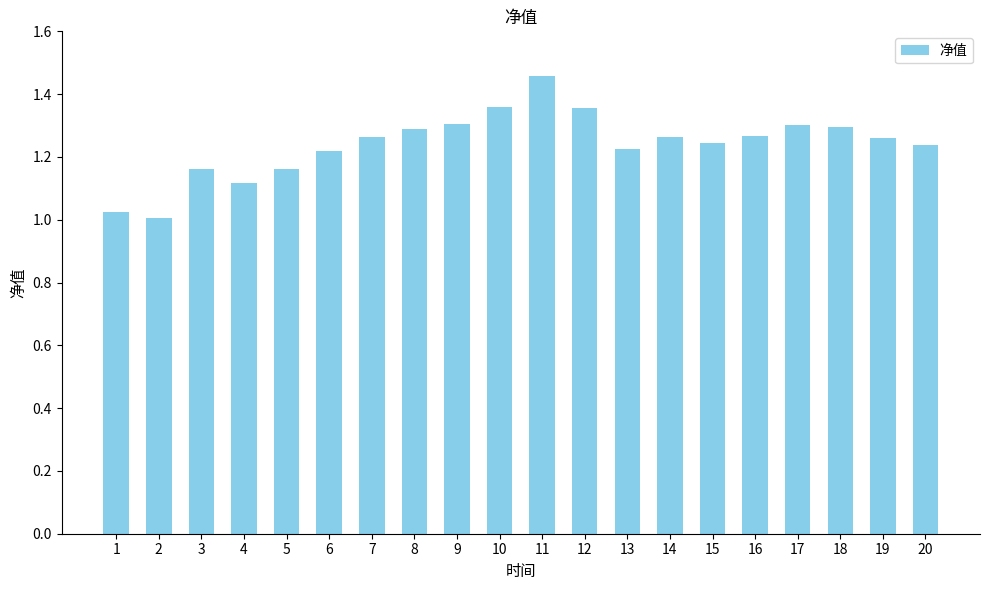

Count the number of data series in this chart.

1